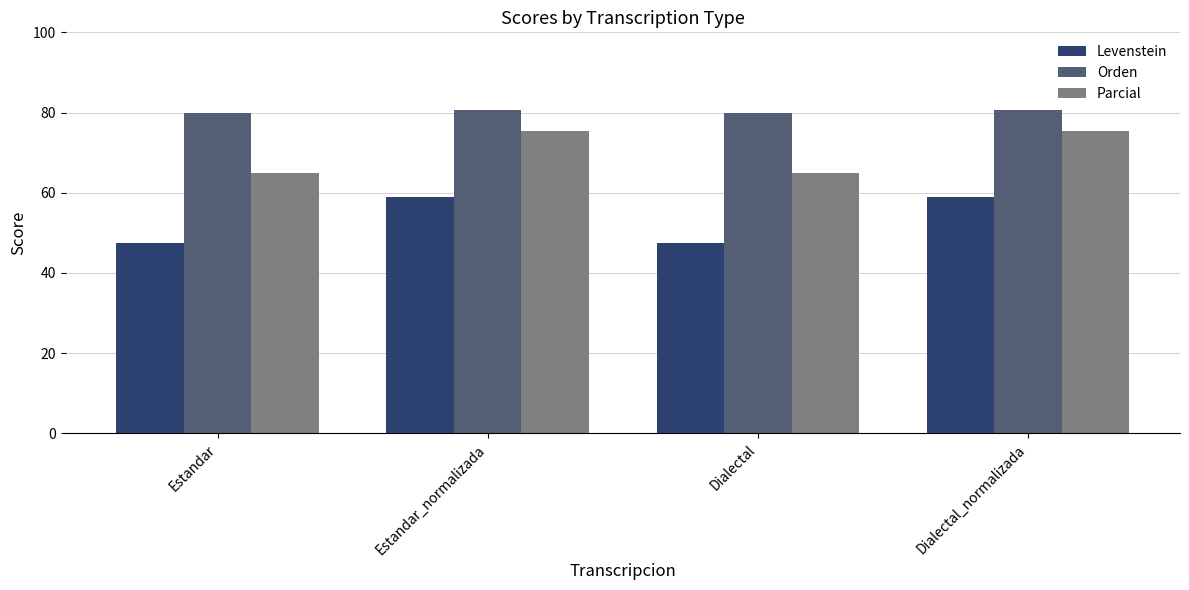

What is the sum of the Orden values at Dialectal and Dialectal_normalizada?

160.7